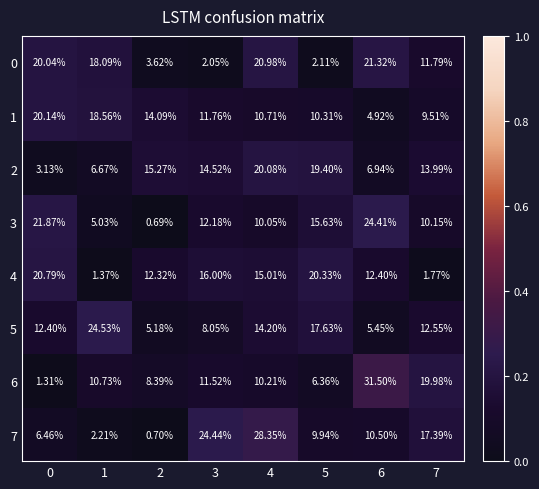

Is the value of 0 at 1 greater than the value of 1 at 6?

Yes